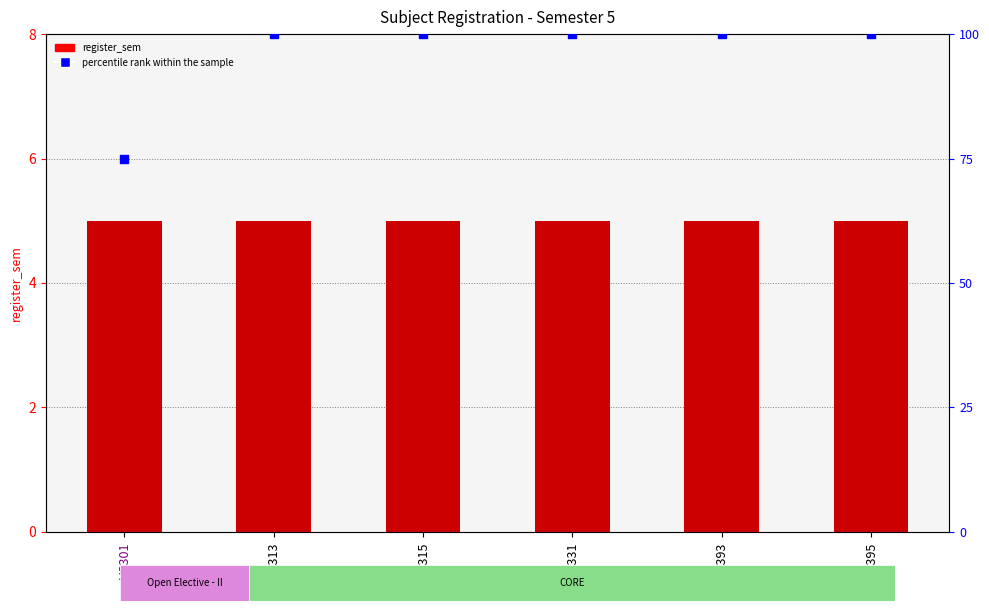

What is the total value across all series at ME315?

13